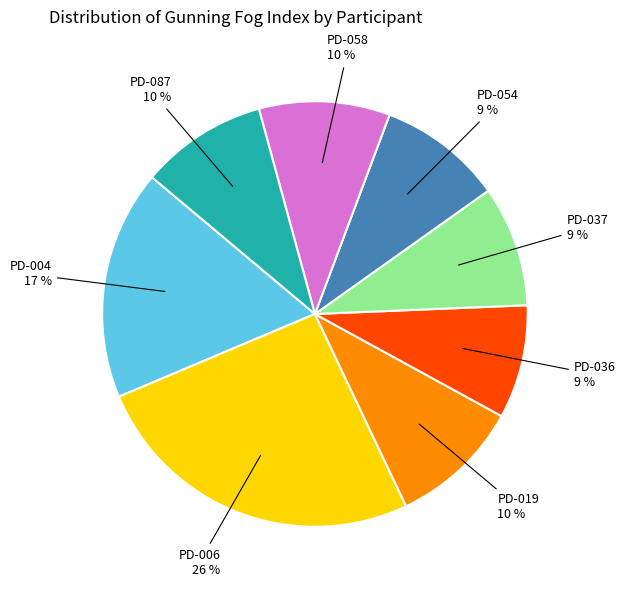

Is there a majority slice in this chart?

No